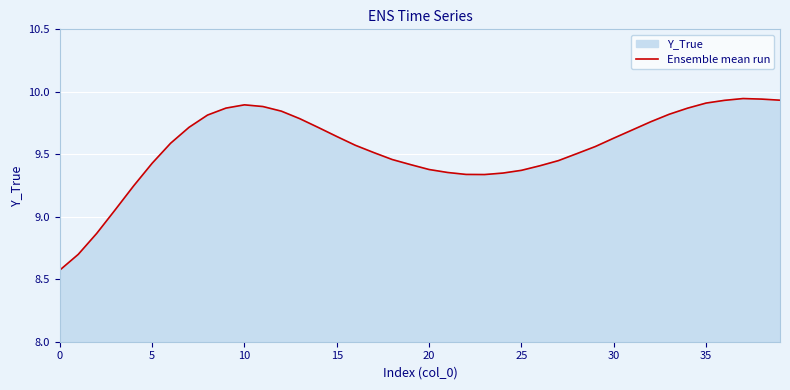

What is the value of the 31st point from the left?

9.6